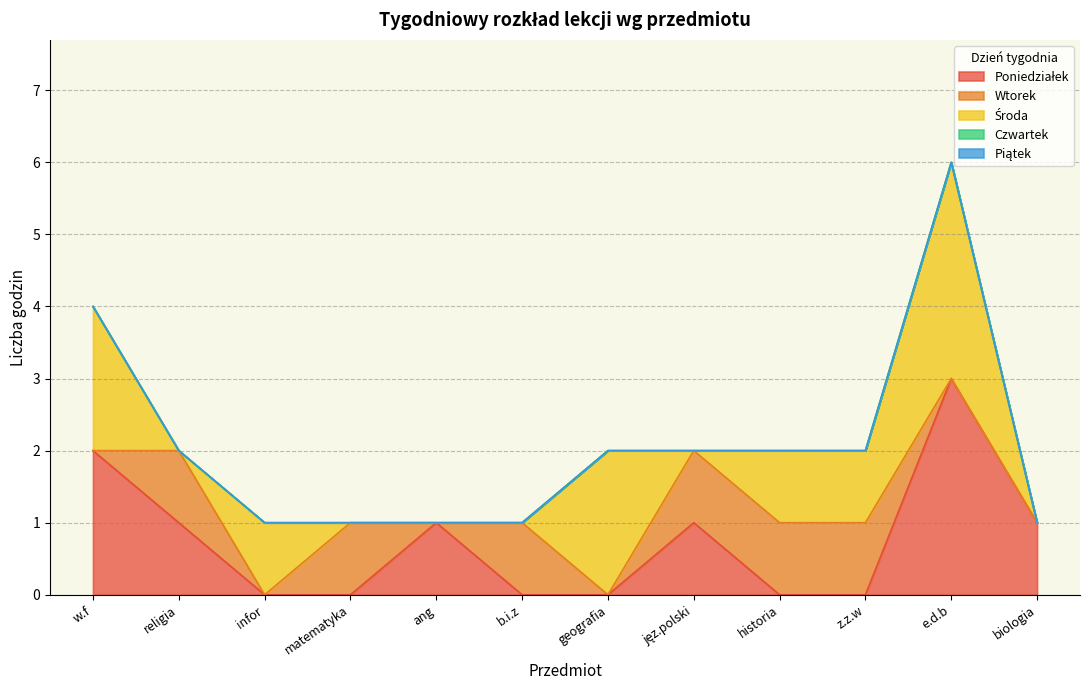

How many interior local peaks does the Poniedziałek series have?

3